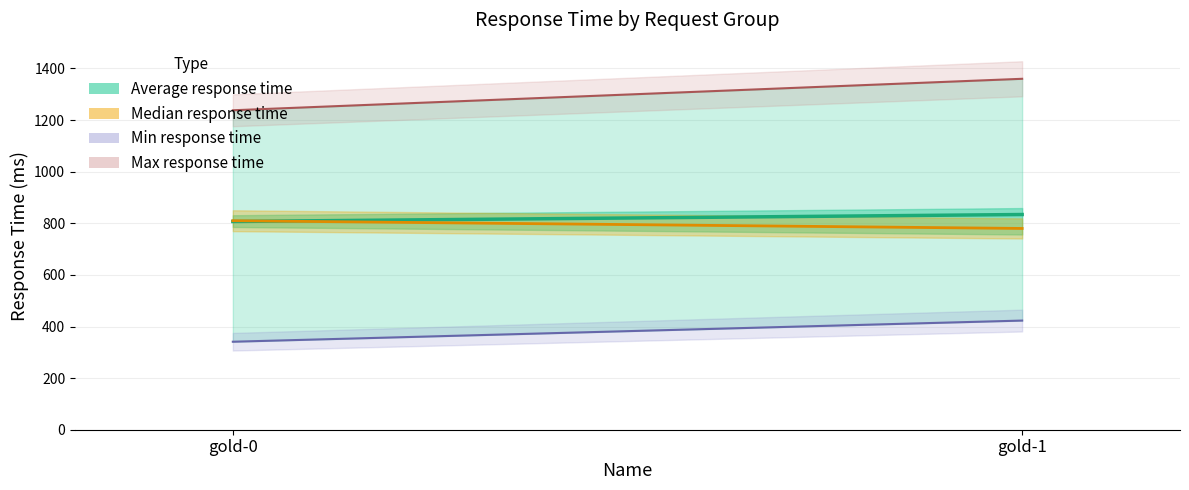

How many lines are shown in the chart?

4